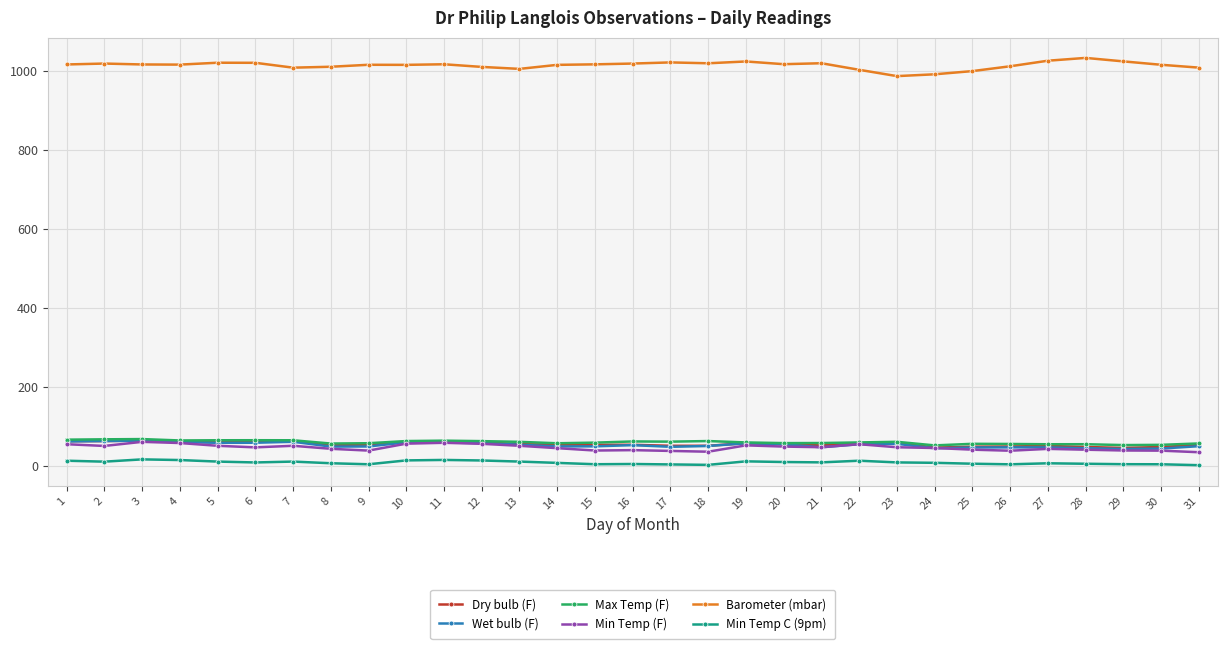

Does the chart have visible grid lines?

Yes